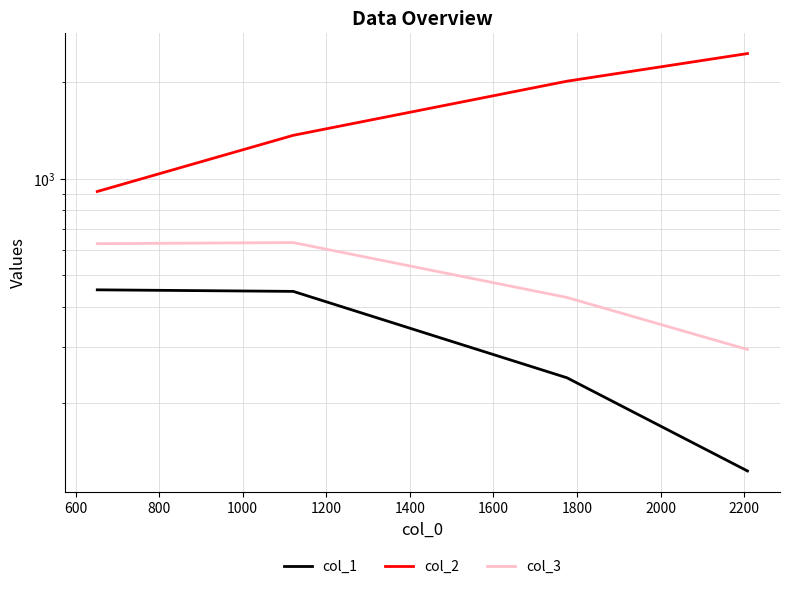

At 1000, list the series in order from smallest to largest.

col_1, col_3, col_2